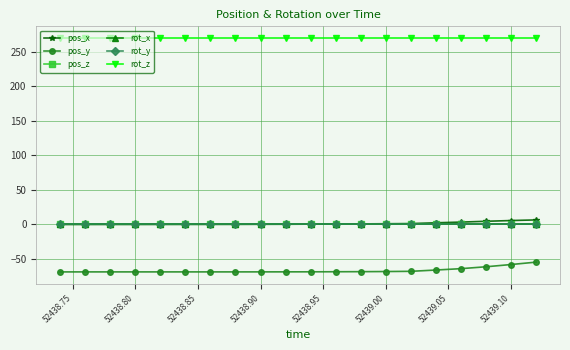

True or false: pos_x and rot_x intersect in this chart.

True